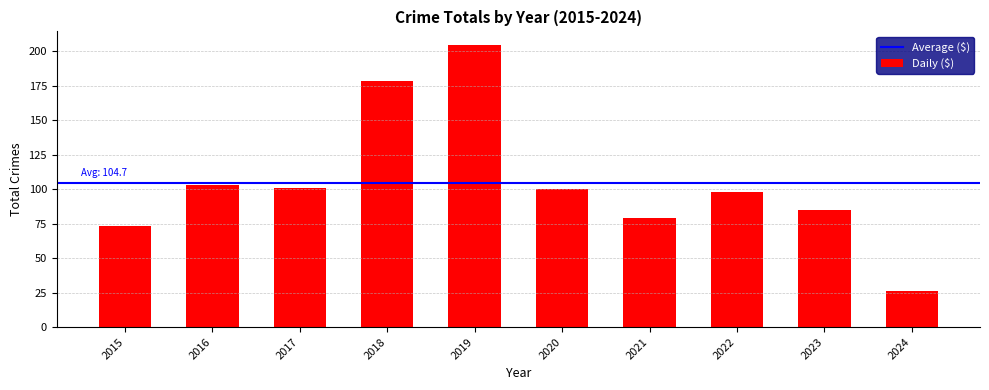

Count the number of data series in this chart.

1